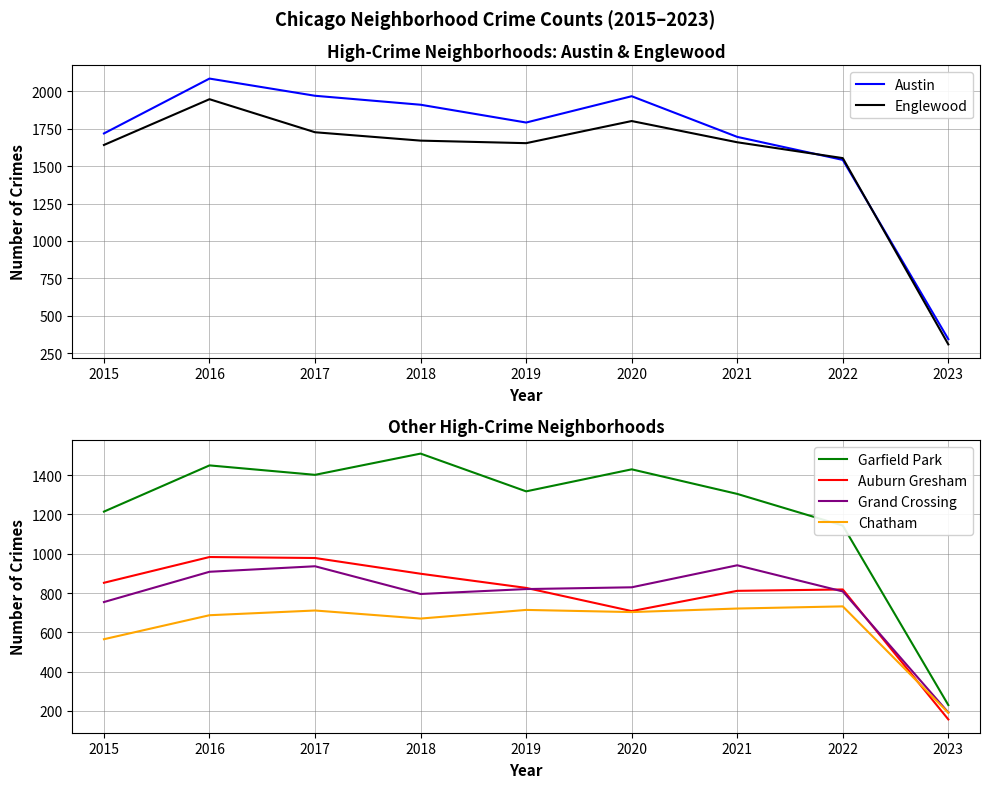

After their last crossing, which series has the higher values: Grand Crossing or Auburn Gresham?

Grand Crossing